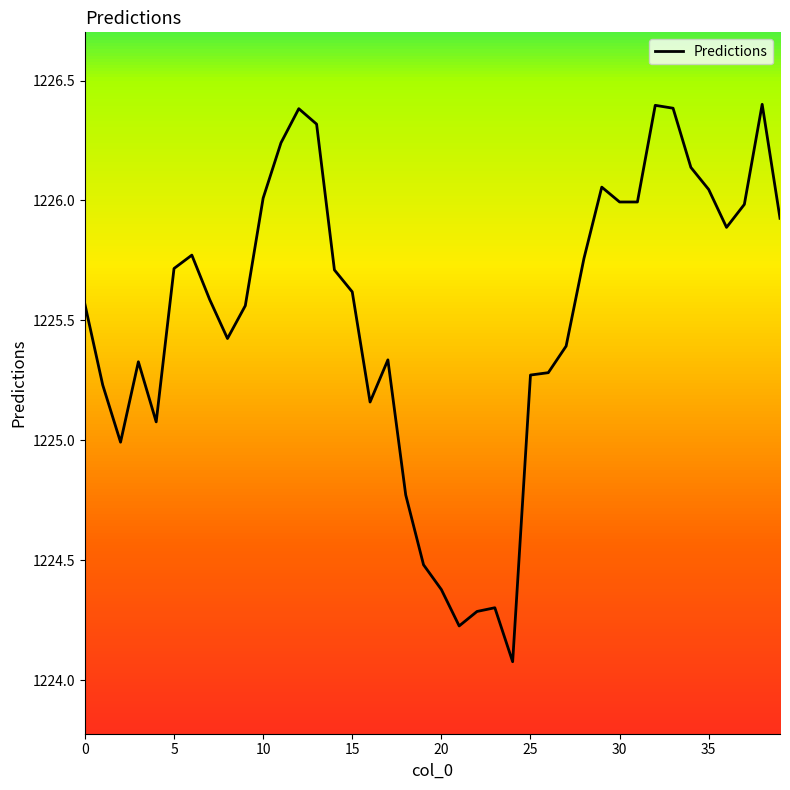

What is the minimum value shown in the chart?

1224.1